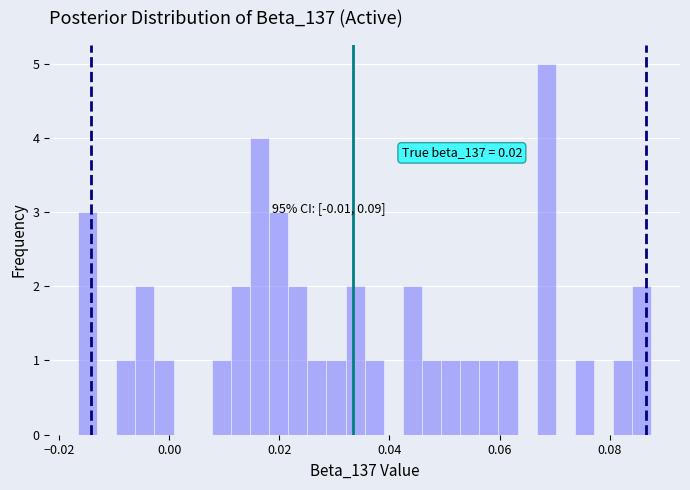

Read against the x-axis, roughly where is the centre of the tallest bar?

0.068